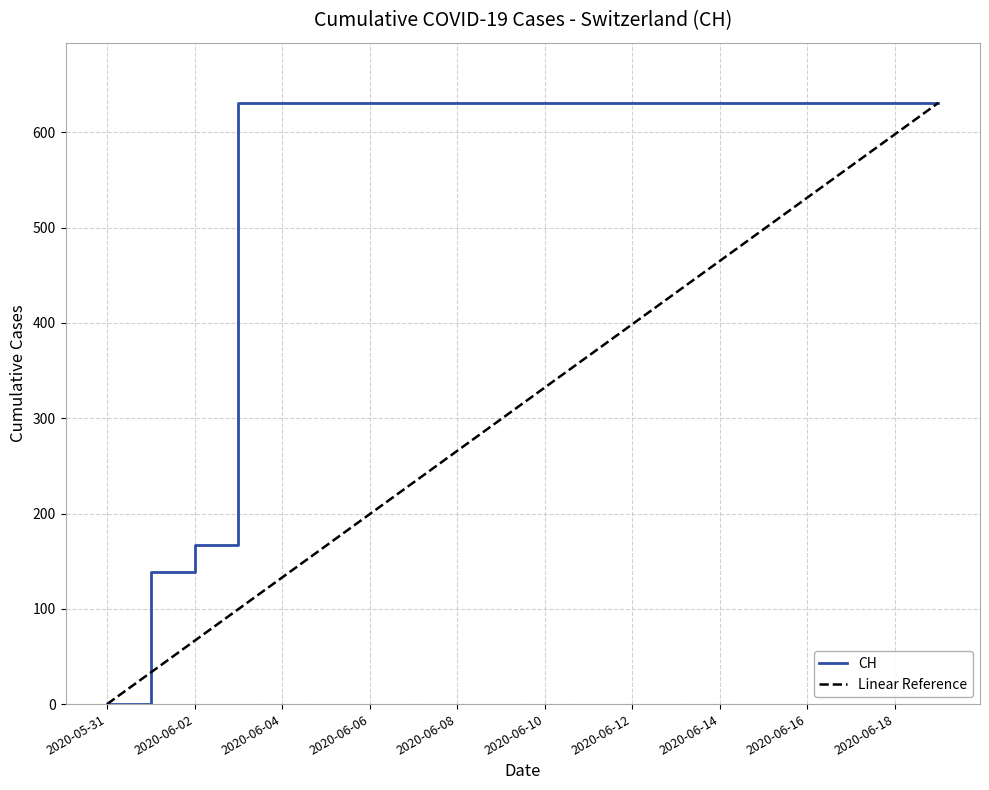

Reading right to left, transcribe all the data shown in this chart.

2020-06-19=631	2020-06-18=631	2020-06-17=631	2020-06-16=631	2020-06-15=631	2020-06-14=631	2020-06-13=631	2020-06-12=631	2020-06-11=631	2020-06-10=631	2020-06-09=631	2020-06-08=631	2020-06-07=631	2020-06-06=631	2020-06-05=631	2020-06-04=631	2020-06-03=631	2020-06-02=167	2020-06-01=139	2020-05-31=0